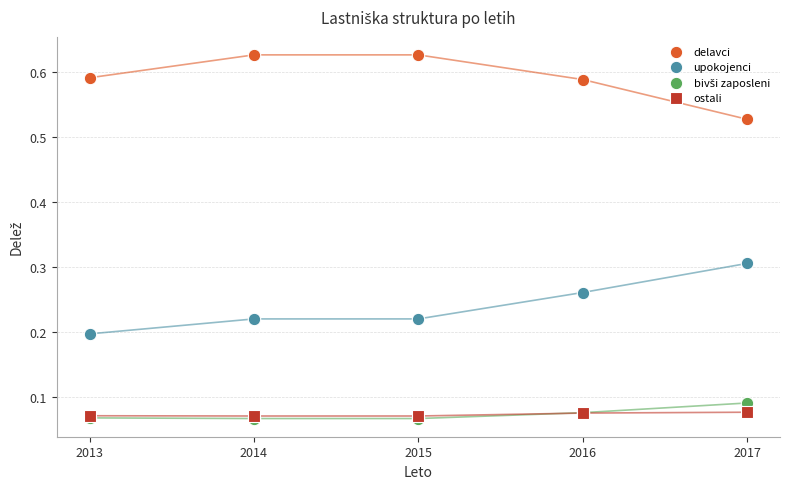

Which series contains the highest Y value?

delavci